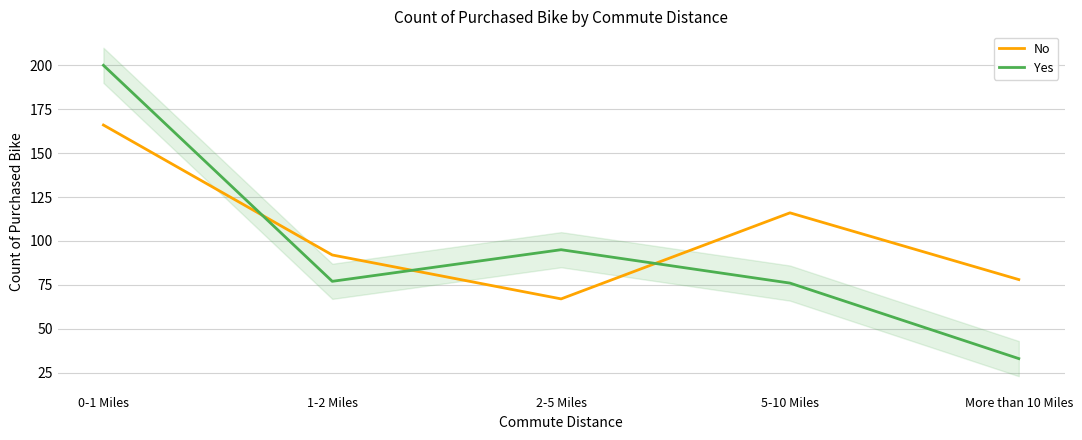

The Yes series shows 49 at 2-5 Miles. True or false?

False